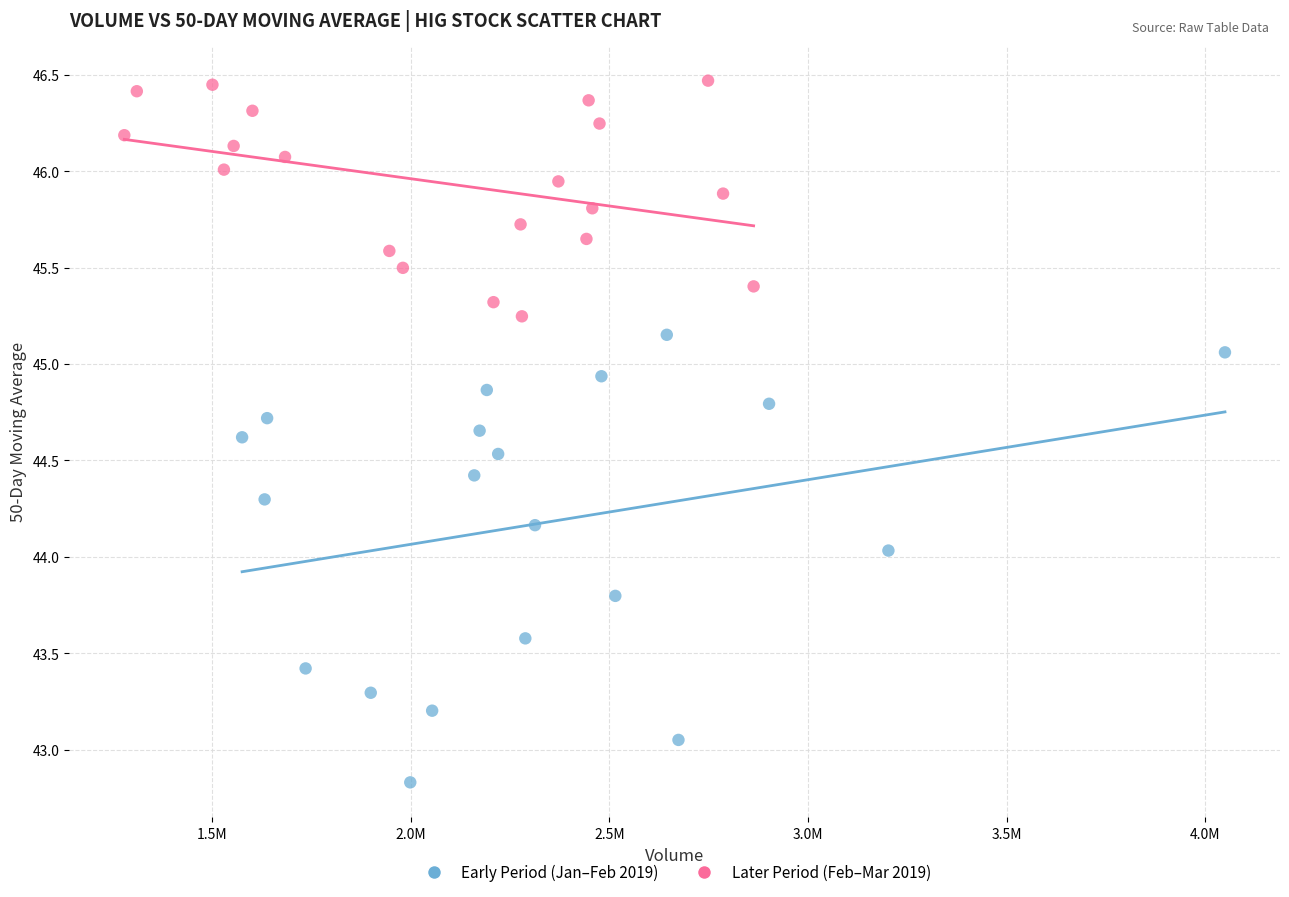

What are all the series names shown in the legend?

Early Period (Jan–Feb 2019), Later Period (Feb–Mar 2019)